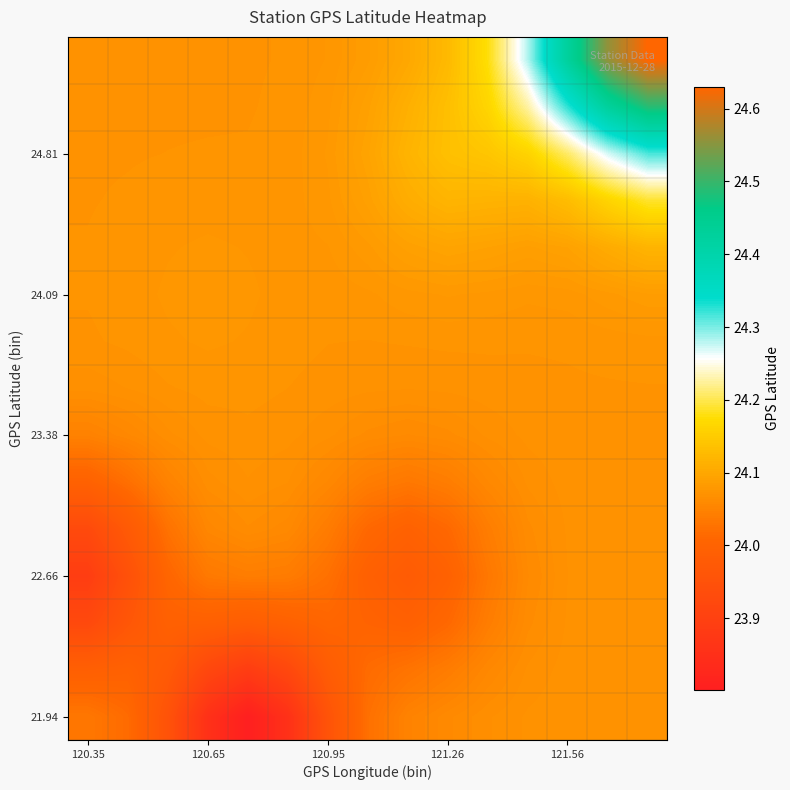

How many distinct data groups are displayed?

15